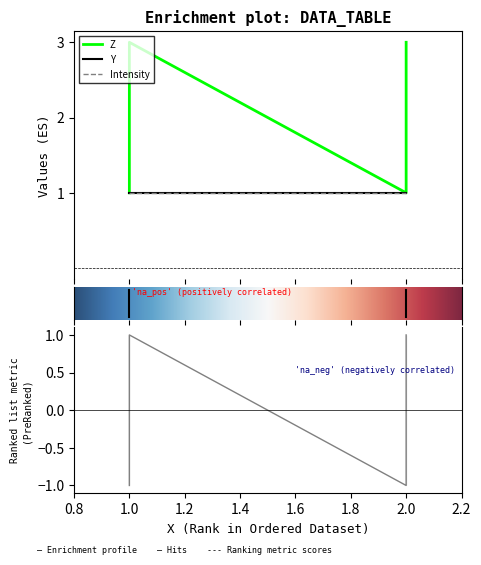

What is the maximum value for Y?

1